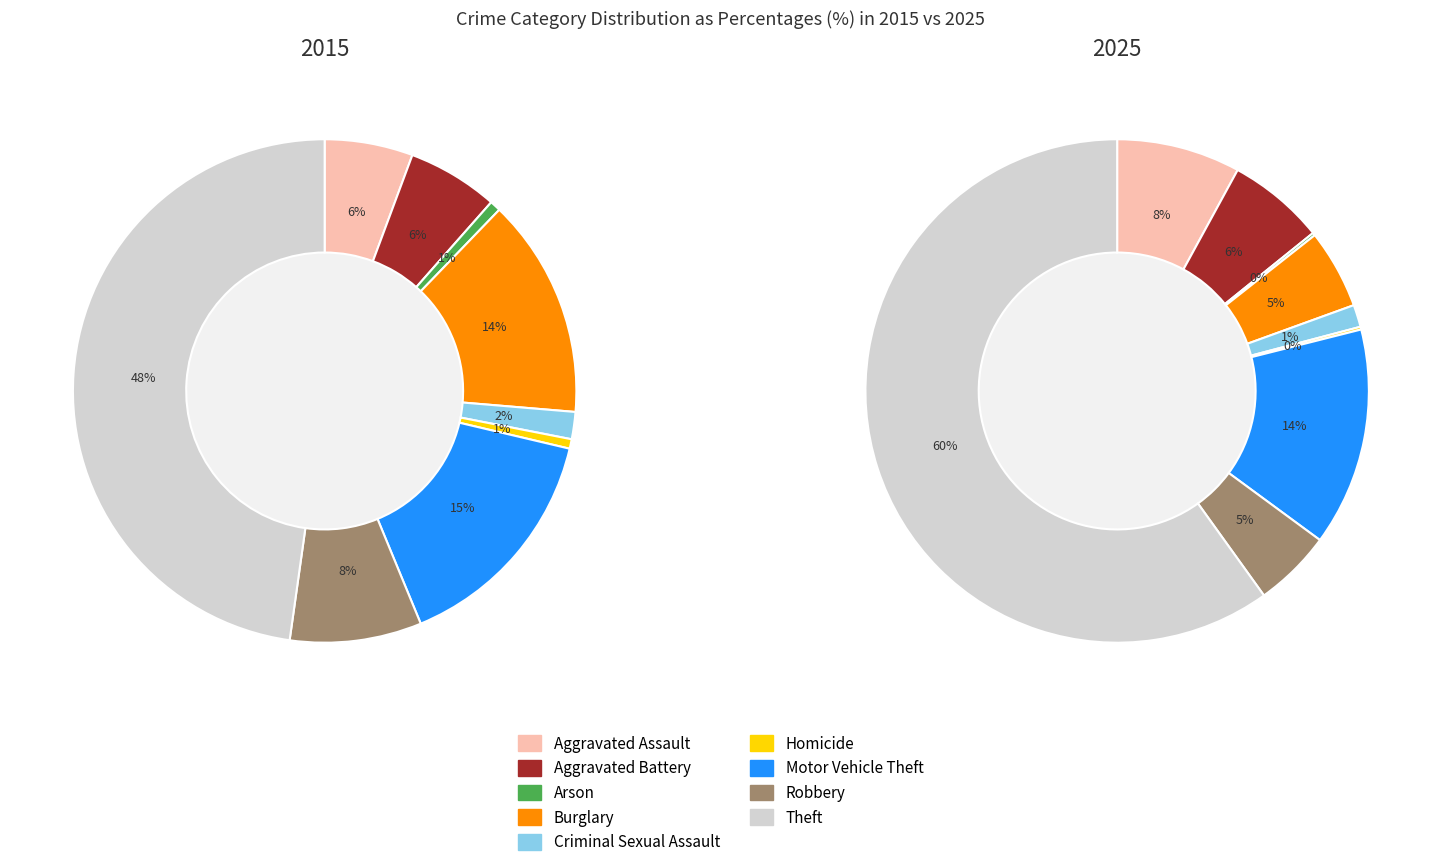

Between Criminal Sexual Assault and Aggravated Battery, which is larger?

Aggravated Battery